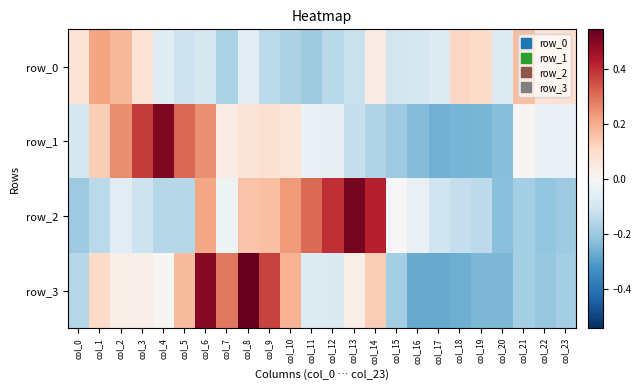

Is it true that row_1 equals -0.2 at col_19?

True